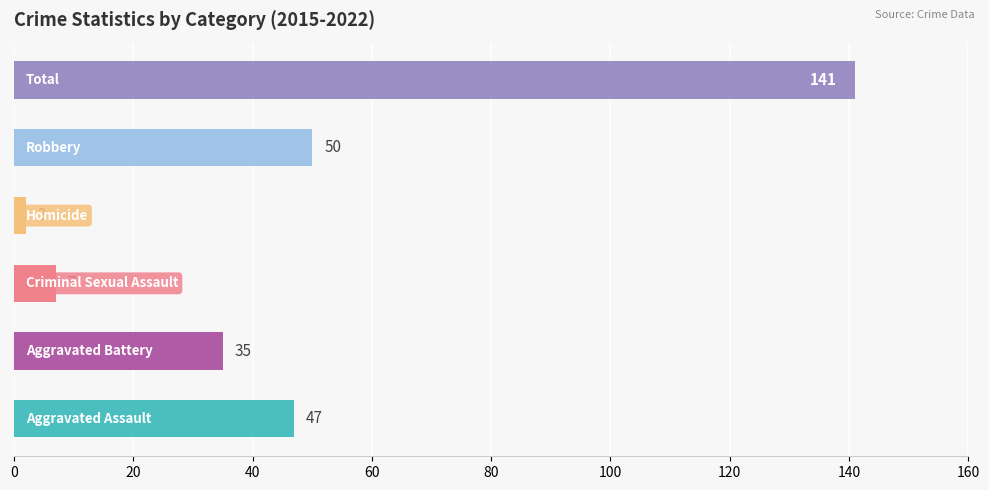

What is the sum of all values?

282